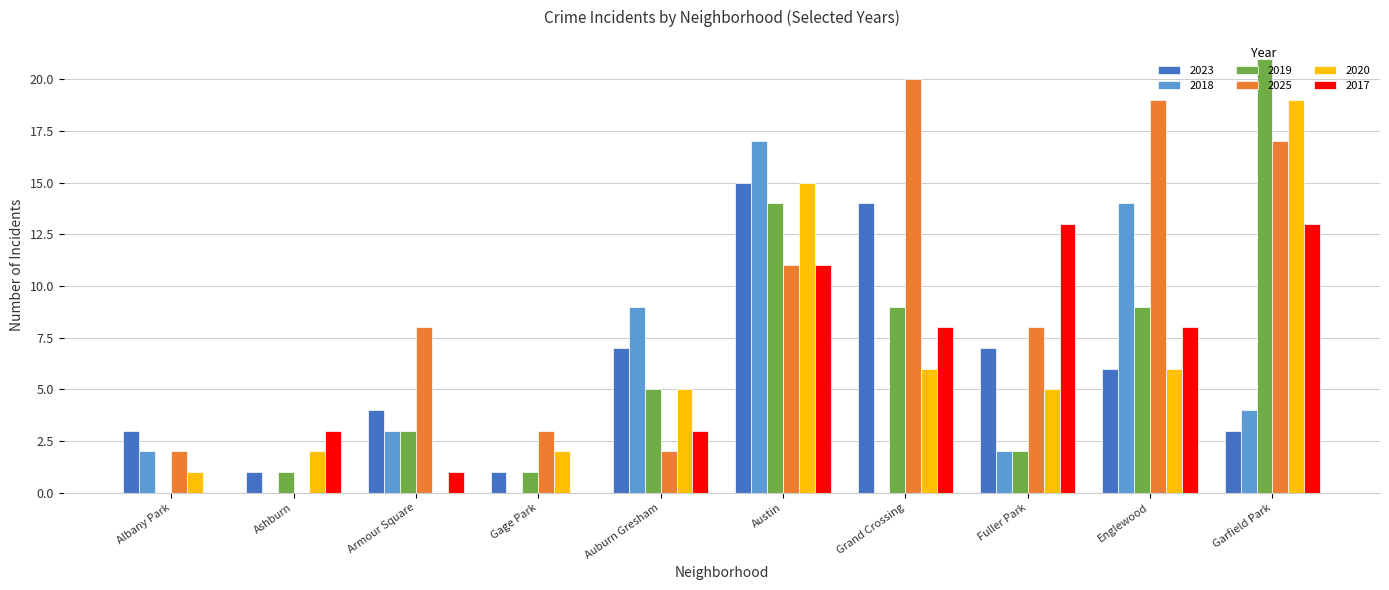

Between Gage Park and Austin, which series saw the biggest shift?

2018